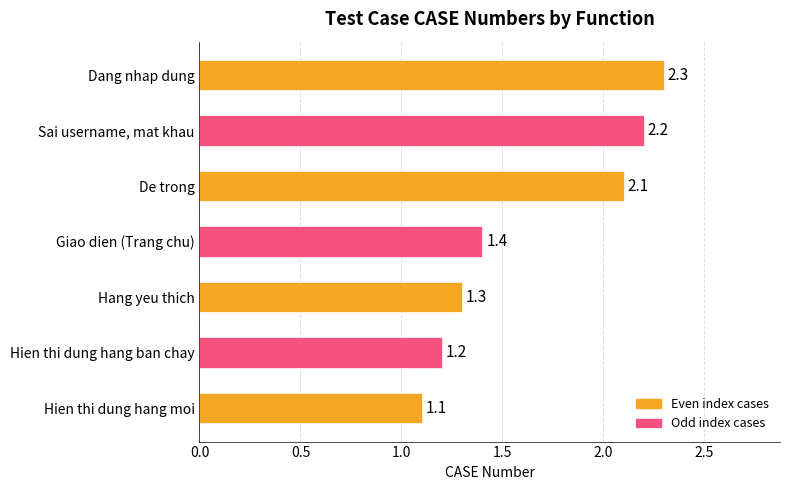

Which has a higher value, Hien thi dung hang moi or Giao dien (Trang chu)?

Giao dien (Trang chu)